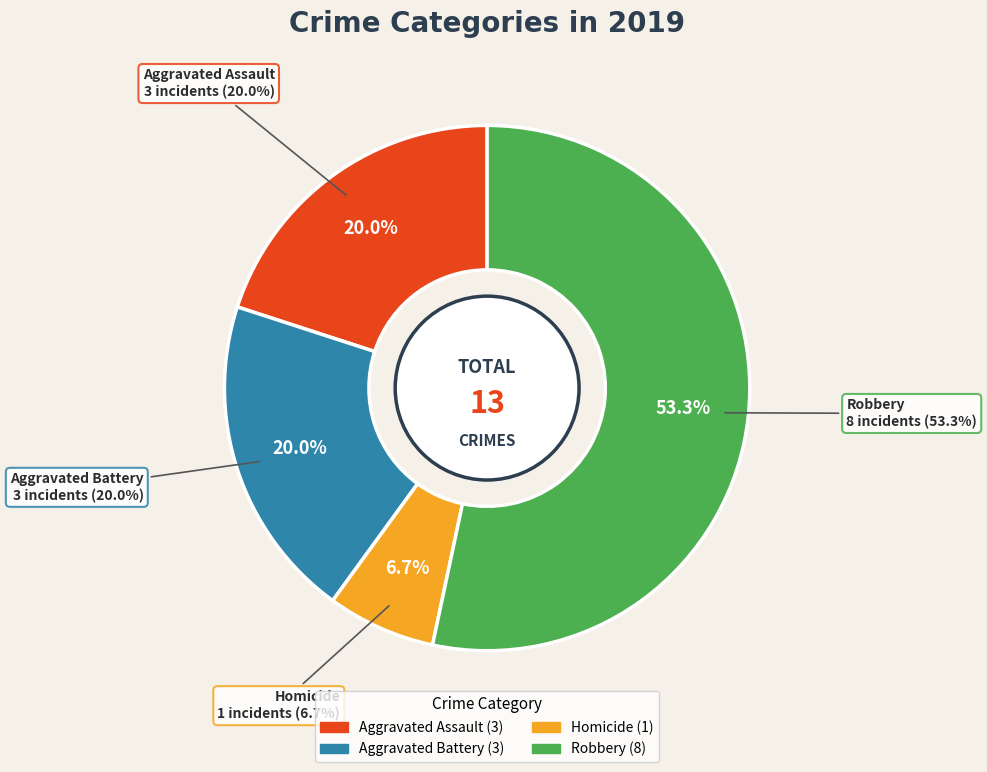

What percentage is NOT represented by Homicide?

93.3%